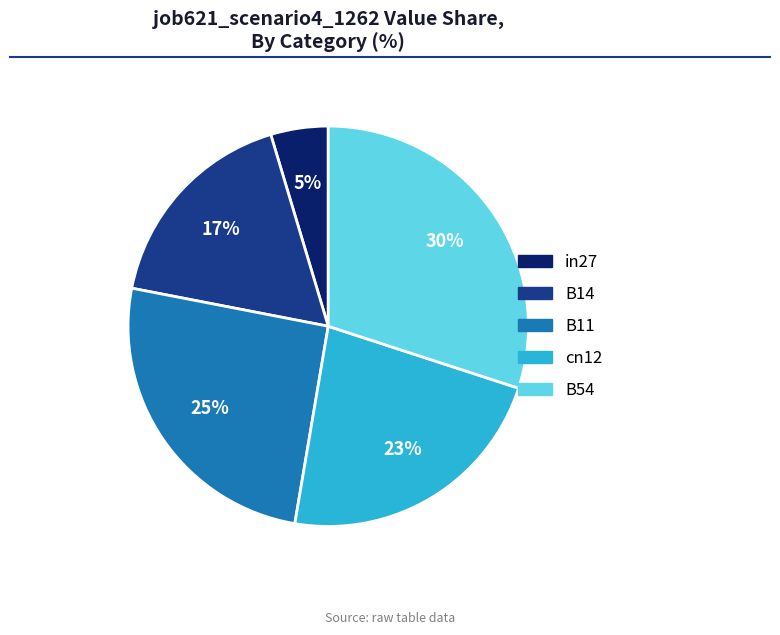

Do B54 and B14 together represent more than half of the pie?

No